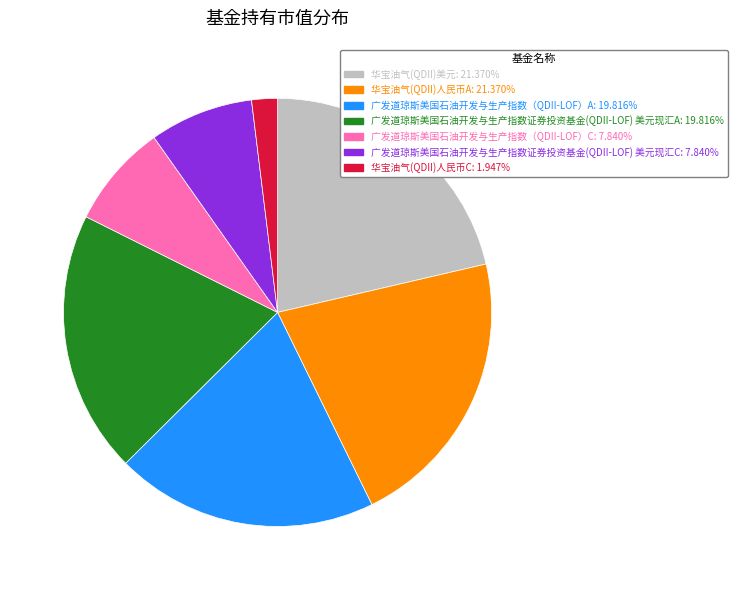

What is the smallest slice in the pie chart?

华宝油气(QDII)人民币C